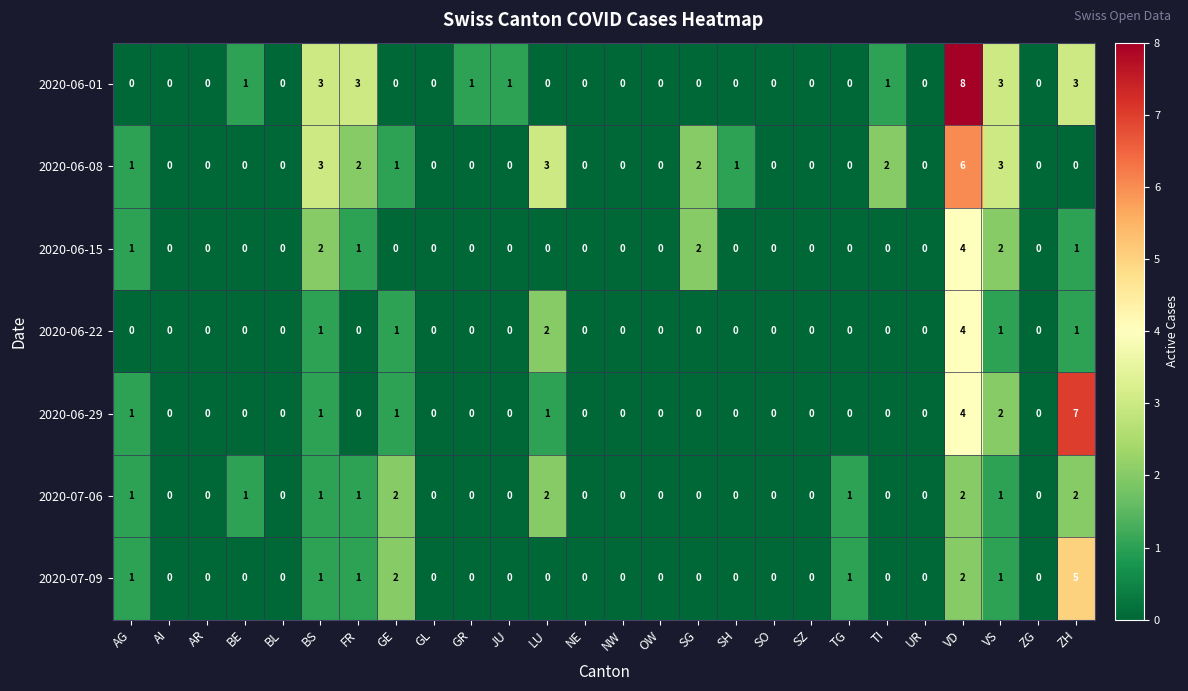

At which category is the sum across all series the highest?

VD